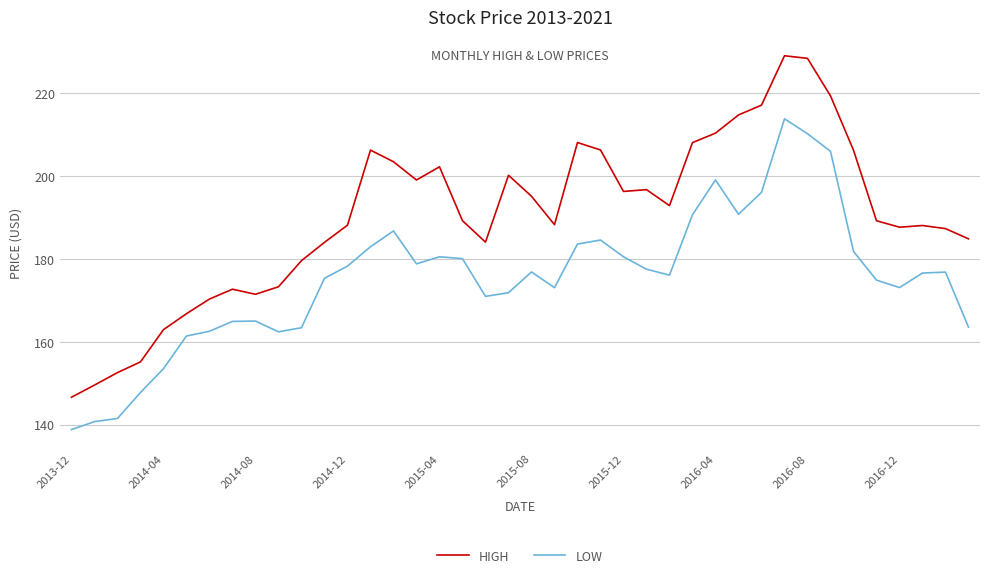

Rank the series by their average value, from highest to lowest.

HIGH, LOW